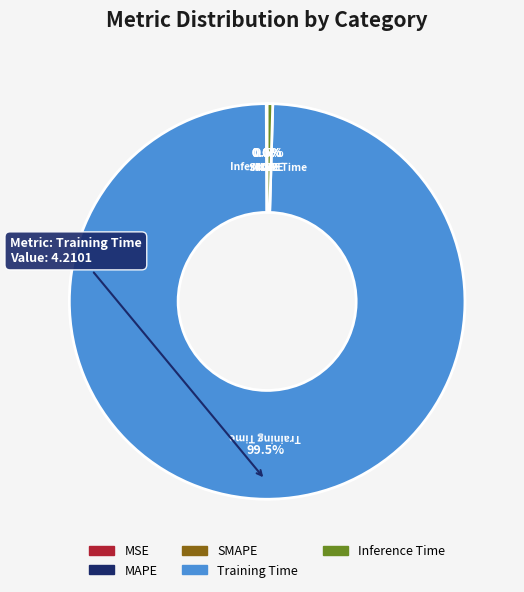

Which category has the biggest portion of the pie?

Training Time